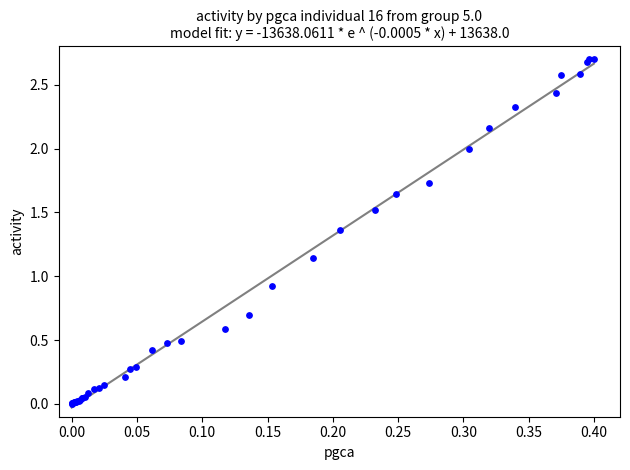

What Y value in the scatter plot is closest to 1?

0.9